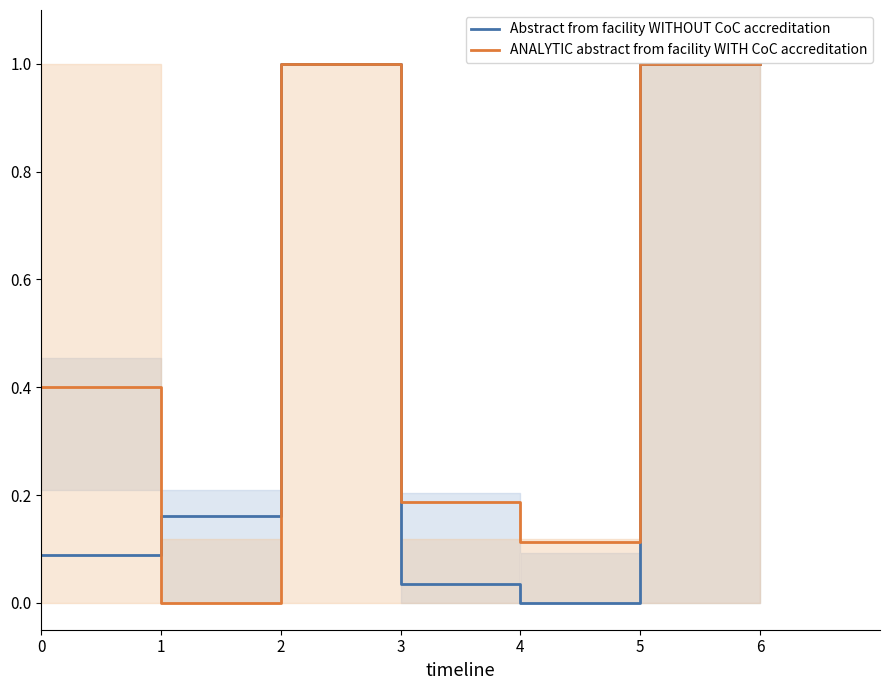

At which label does Abstract from facility WITHOUT CoC accreditation reach its minimum?

4